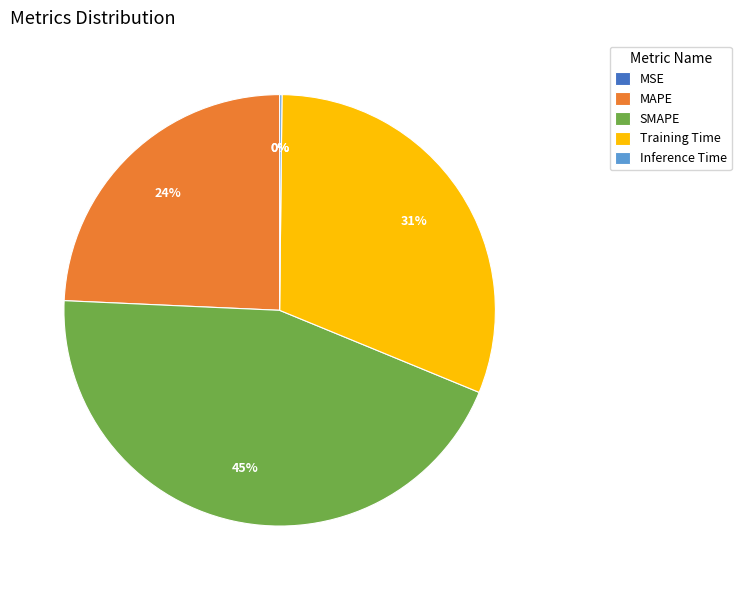

What is the largest slice in the pie chart?

SMAPE